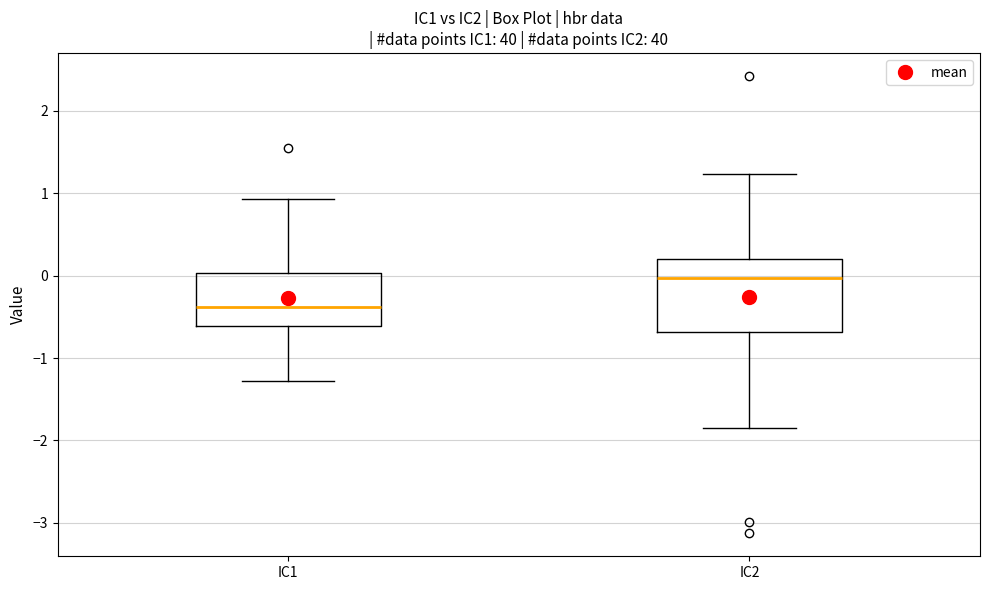

Which box has the lowest median line?

IC1